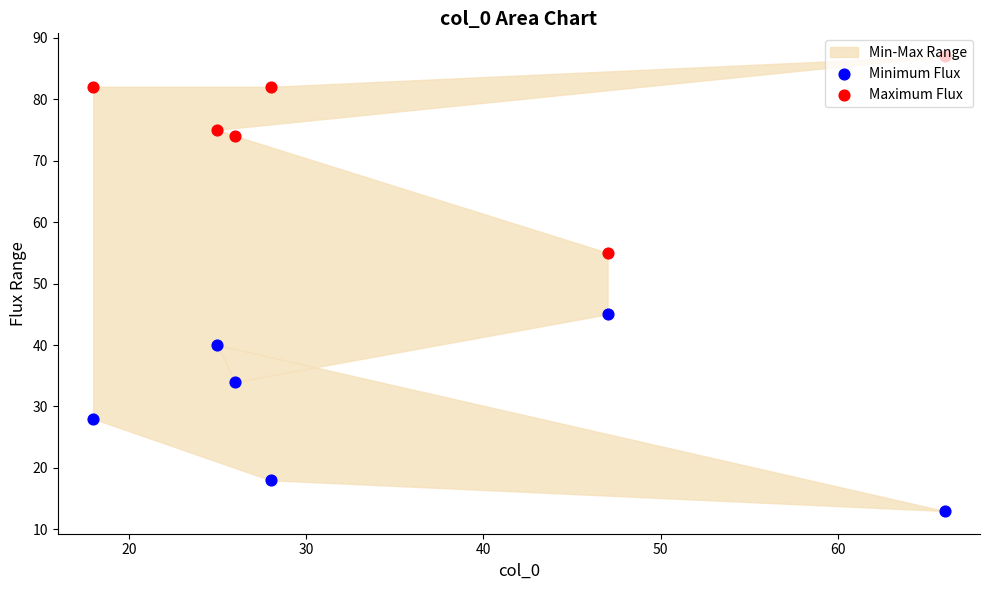

What is the total value across all series at 30?

100